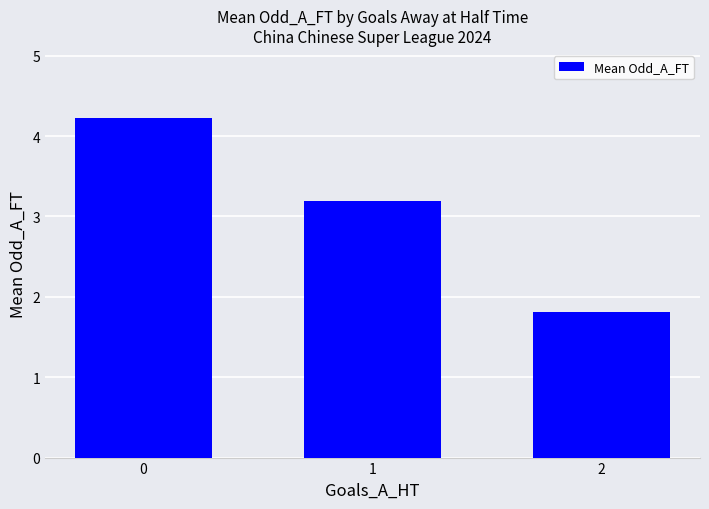

List the labels in order of value, largest first.

0, 1, 2